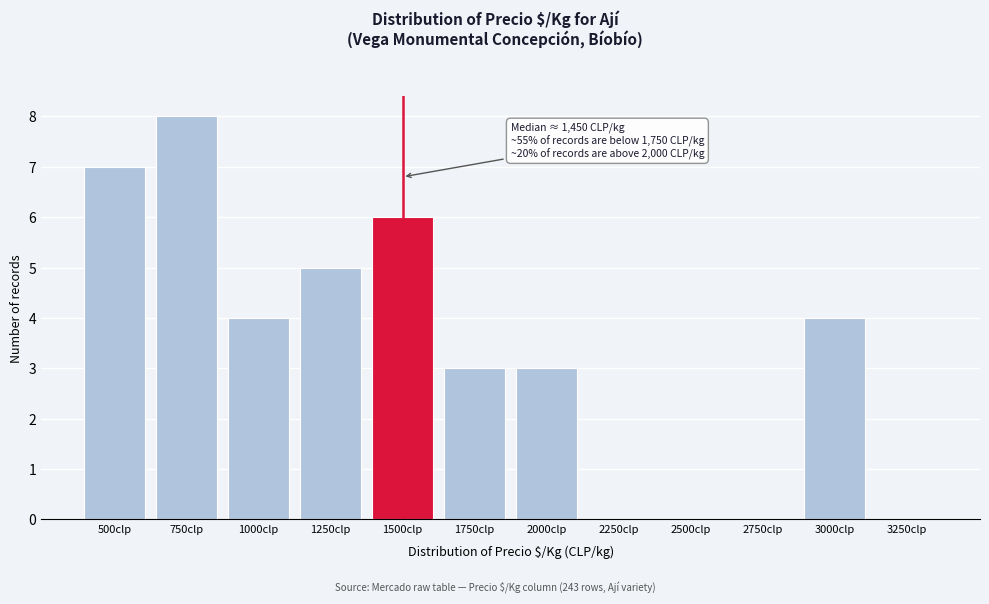

Reading left to right, list all the values displayed in this chart.

500clp=7	750clp=8	1000clp=4	1250clp=5	1500clp=6	1750clp=3	2000clp=3	2250clp=0	2500clp=0	2750clp=0	3000clp=4	3250clp=0